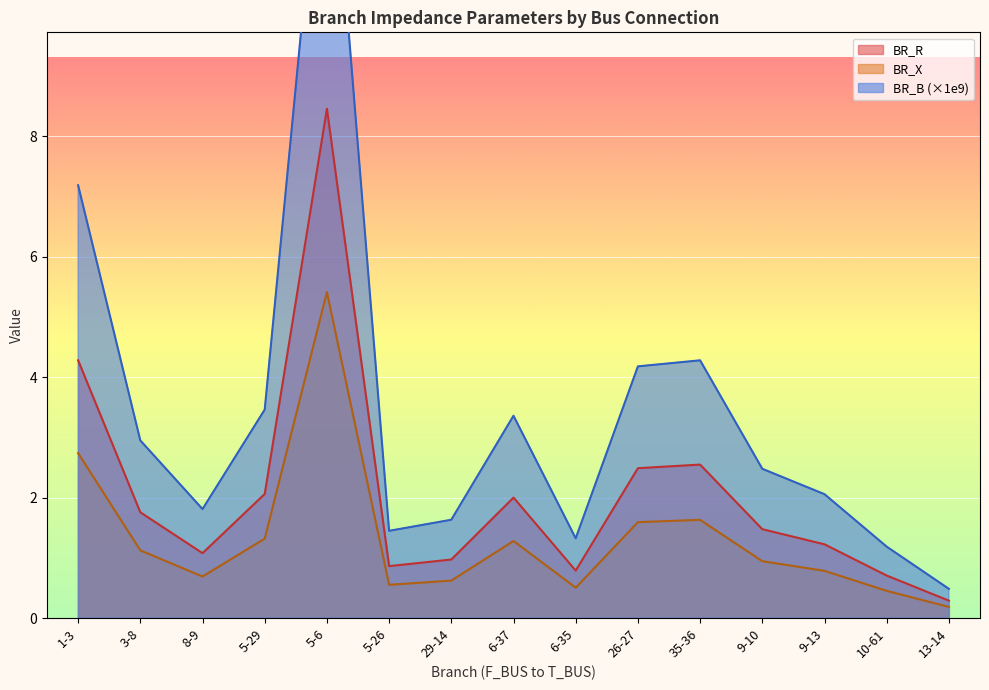

At which category does the chart reach its minimum across all series?

13-14